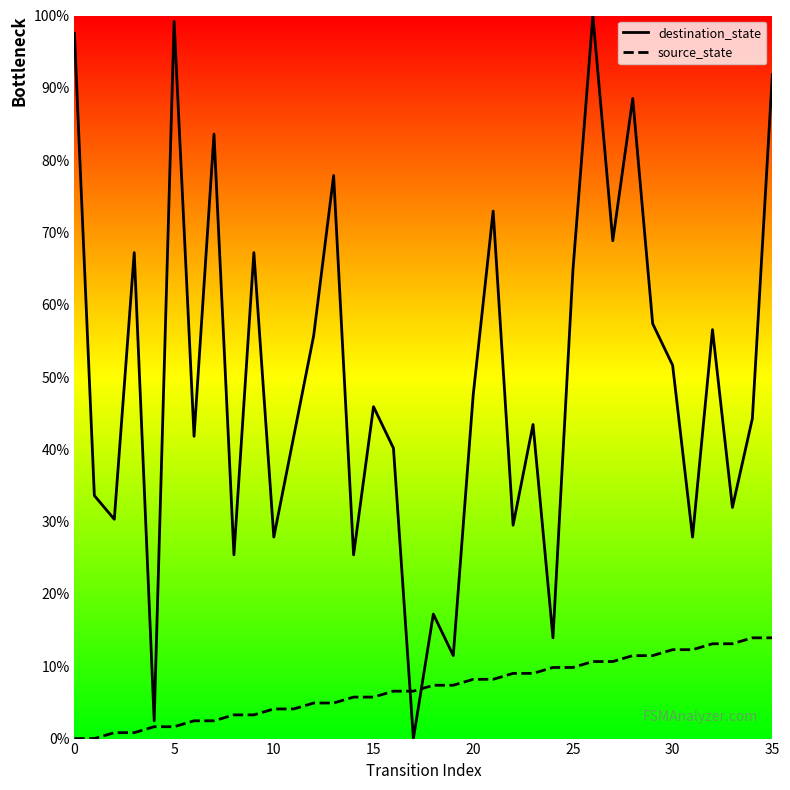

True or false: destination_state has a value of 91.8 at 35.

True